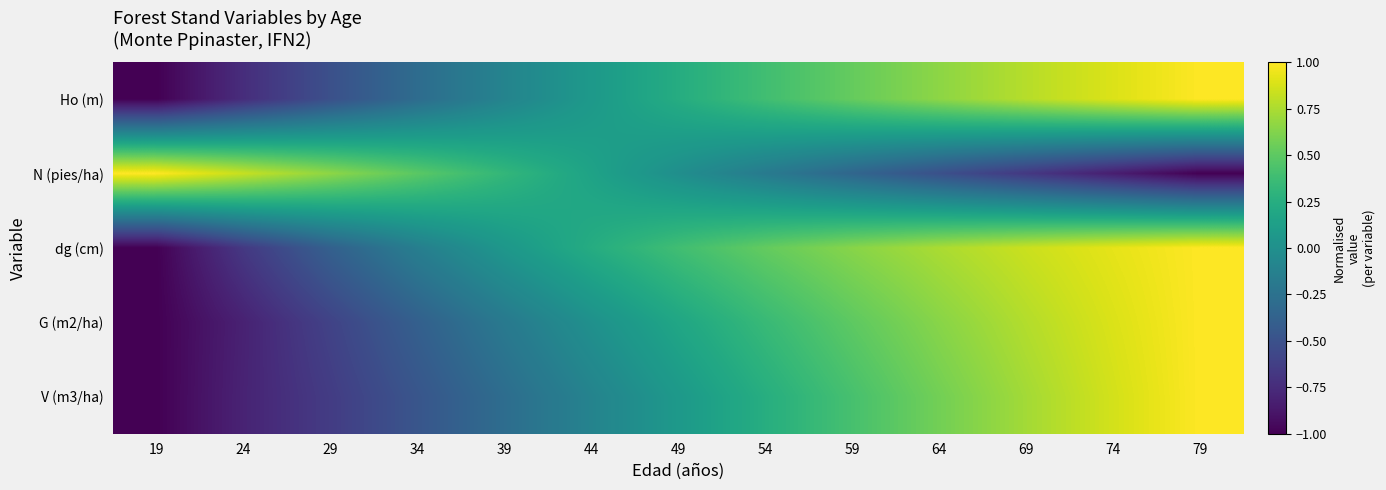

List the series in order of their overall mean, highest first.

dg (cm), Ho (m), G (m2/ha), V (m3/ha), N (pies/ha)